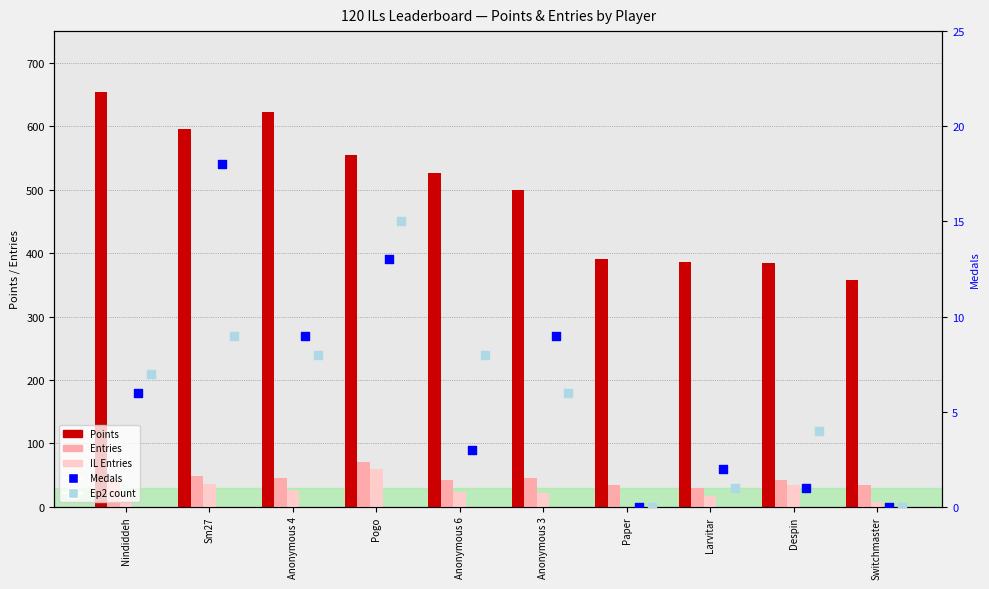

At which category is the sum across all series the highest?

Nindiddeh